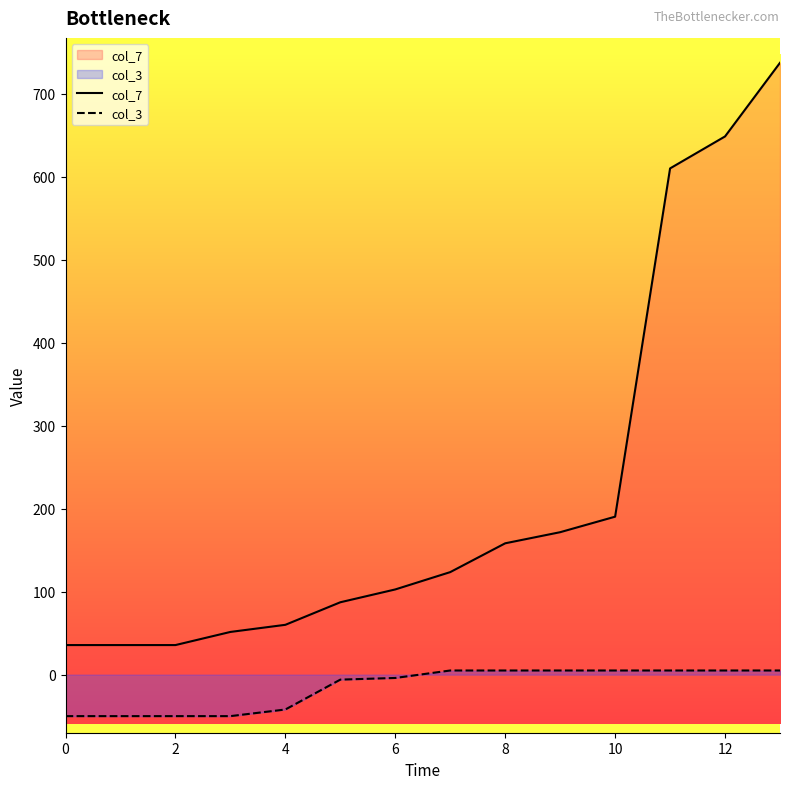

Which series has the widest spread of values?

col_7